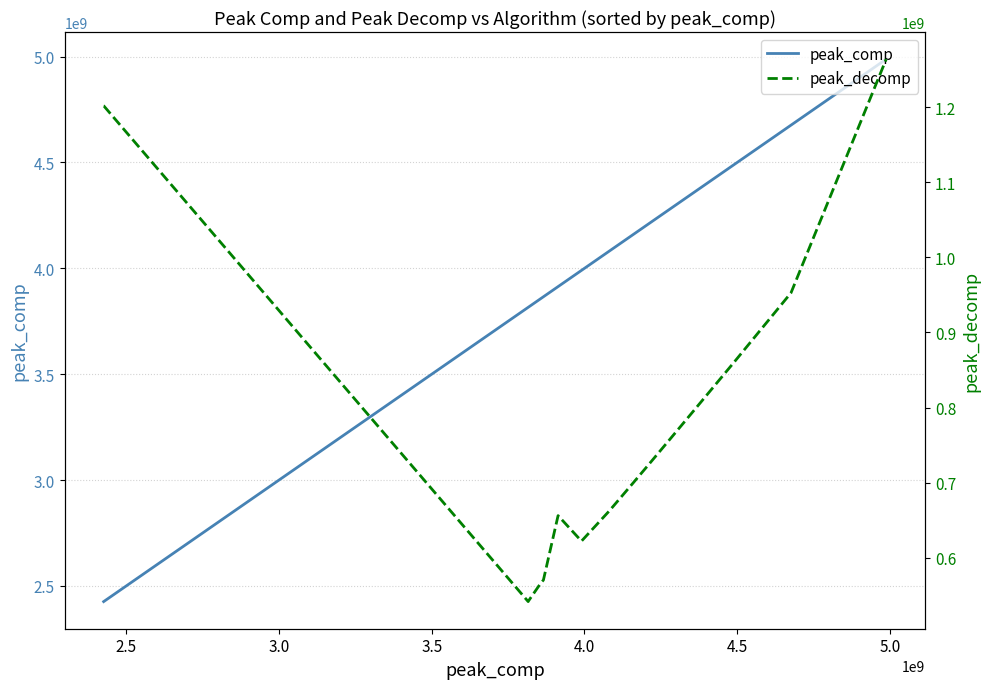

What are all the series names shown in the legend?

peak_comp, peak_decomp